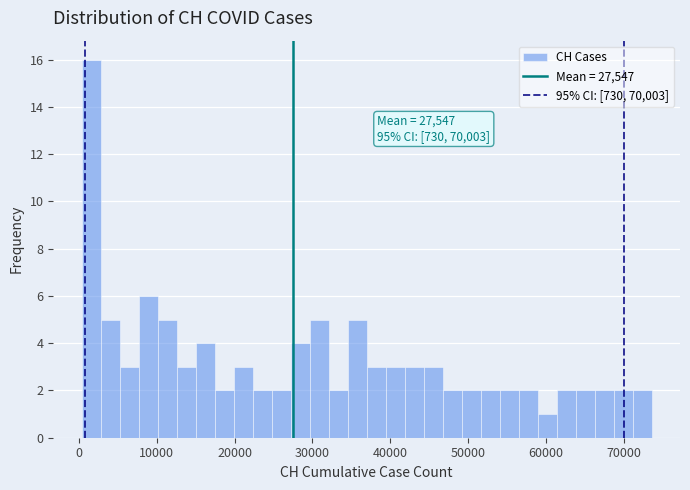

Read against the x-axis, roughly where is the centre of the tallest bar?

2000